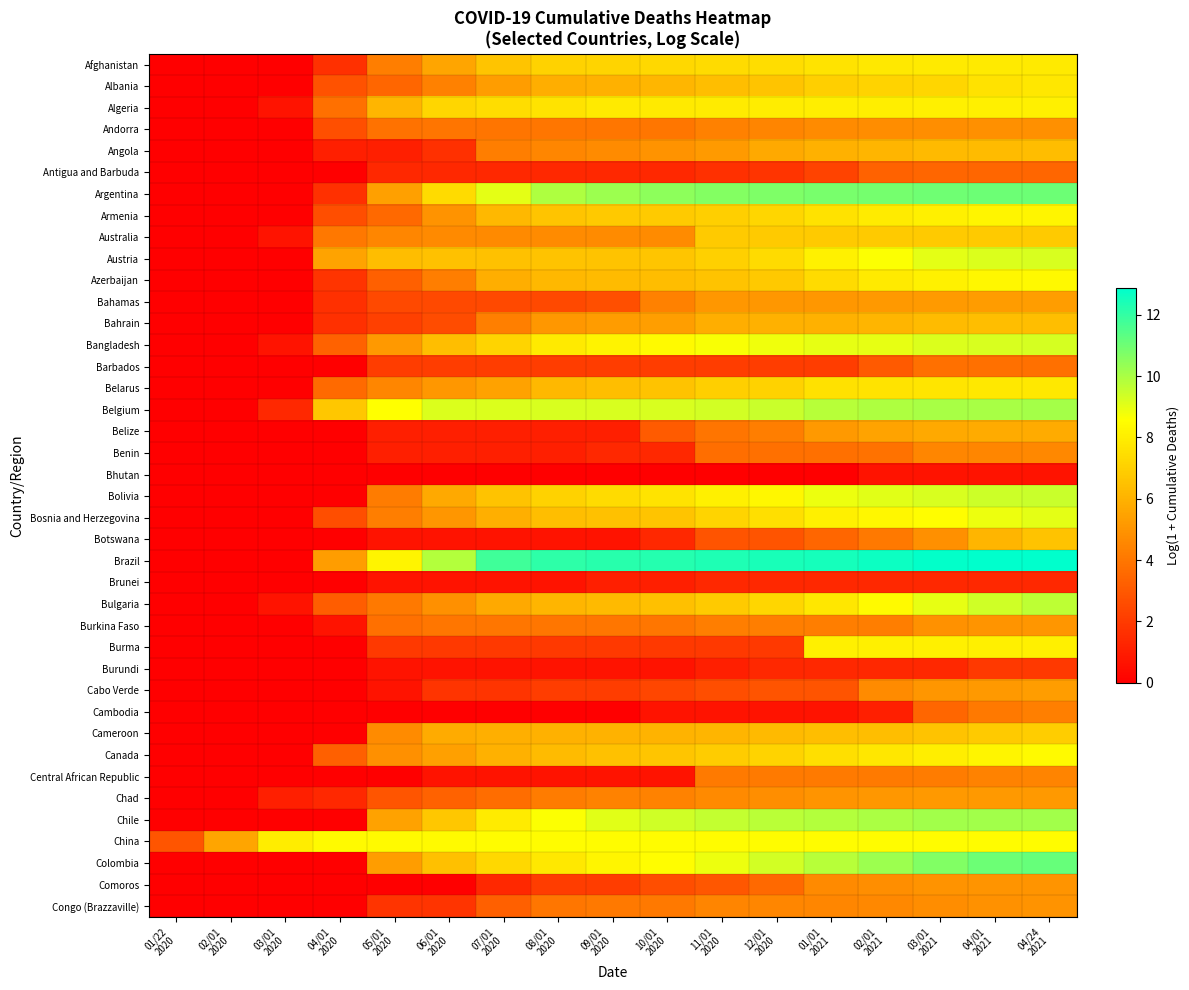

How many series are shown in this chart?

40